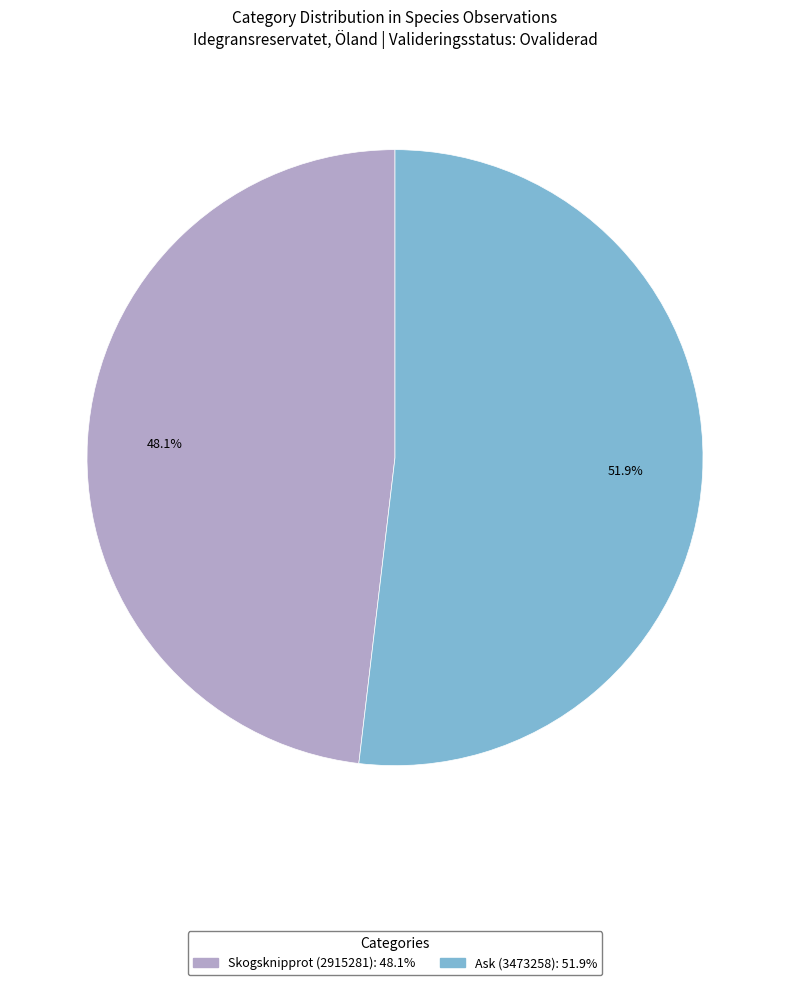

How many slices are in this pie chart?

2